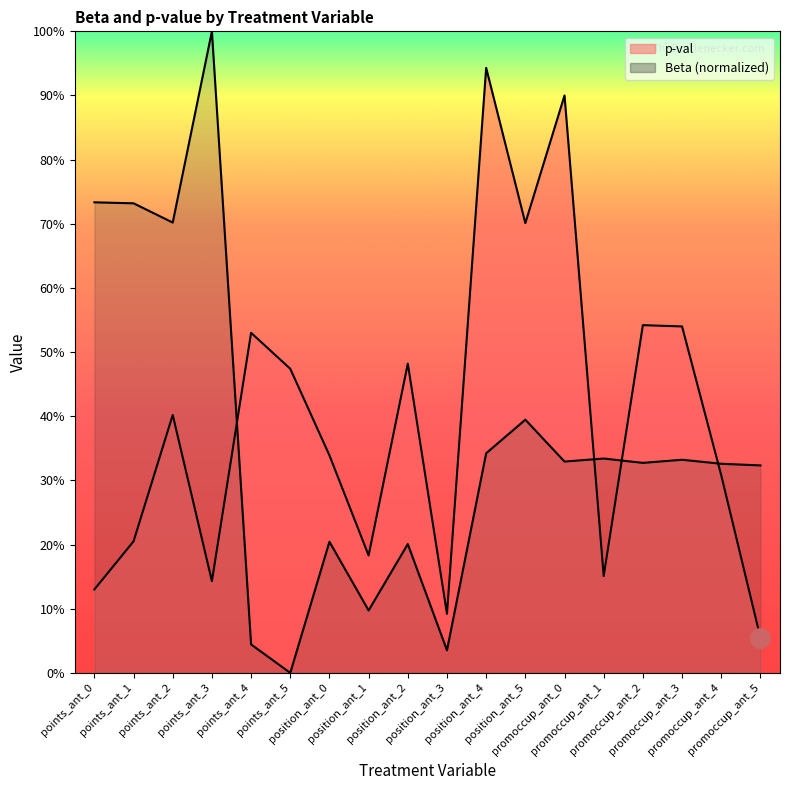

Reading left to right, list all the values displayed in this chart.

p-val: points_ant_0=0.1	points_ant_1=0.2	points_ant_2=0.4	points_ant_3=0.1	points_ant_4=0.5	points_ant_5=0.5	position_ant_0=0.3	position_ant_1=0.2	position_ant_2=0.5	position_ant_3=0.1	position_ant_4=0.9	position_ant_5=0.7	promoccup_ant_0=0.9	promoccup_ant_1=0.2	promoccup_ant_2=0.5	promoccup_ant_3=0.5	promoccup_ant_4=0.3	promoccup_ant_5=0.1
Beta: points_ant_0=0.7	points_ant_1=0.7	points_ant_2=0.7	points_ant_3=1.0	points_ant_4=0.0	points_ant_5=0.0	position_ant_0=0.2	position_ant_1=0.1	position_ant_2=0.2	position_ant_3=0.0	position_ant_4=0.3	position_ant_5=0.4	promoccup_ant_0=0.3	promoccup_ant_1=0.3	promoccup_ant_2=0.3	promoccup_ant_3=0.3	promoccup_ant_4=0.3	promoccup_ant_5=0.3